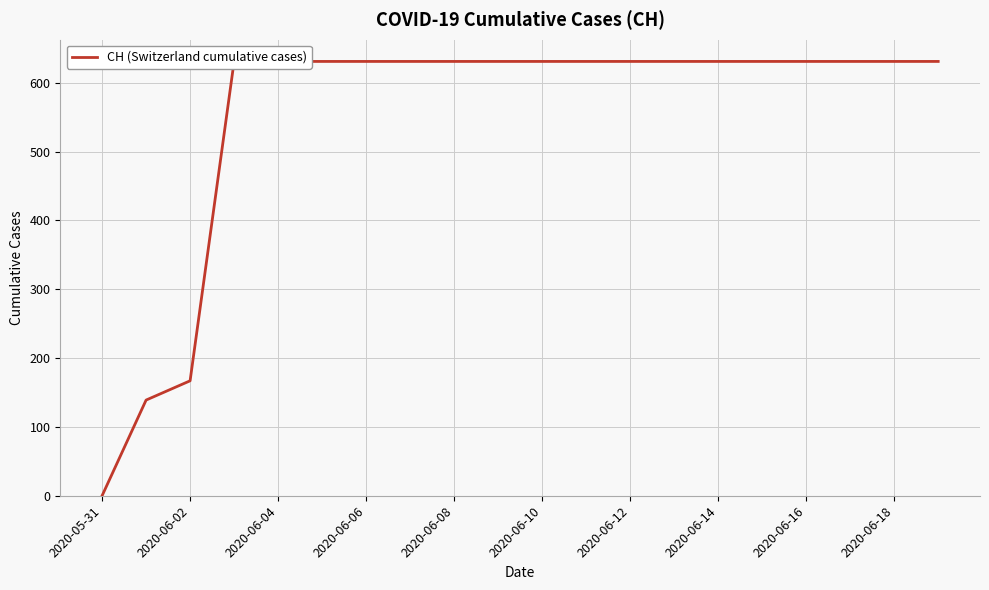

What is the change in value from 2020-05-31 to 2020-06-10?

+631